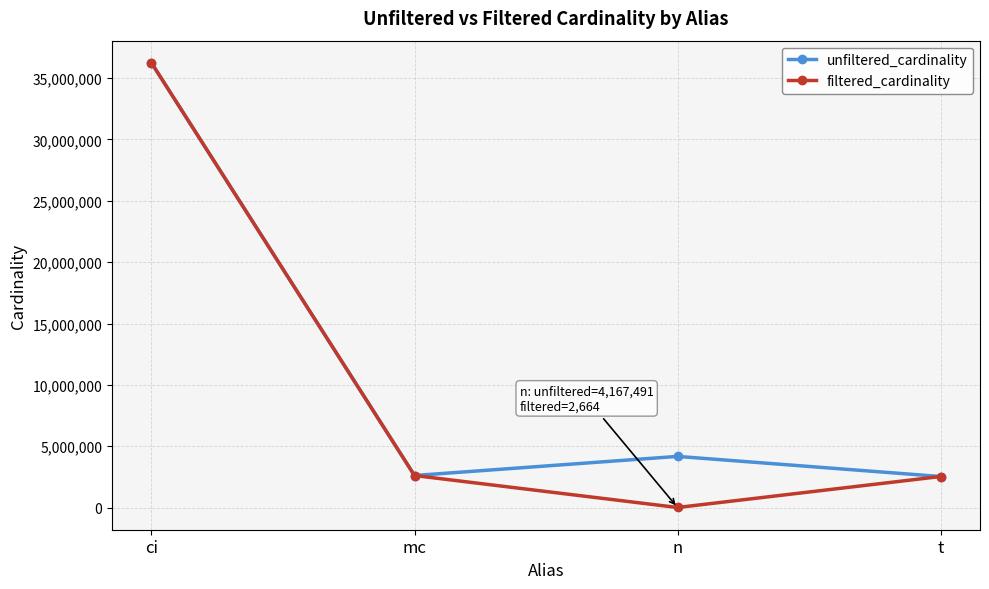

The filtered_cardinality series shows 36244344 at ci. True or false?

True